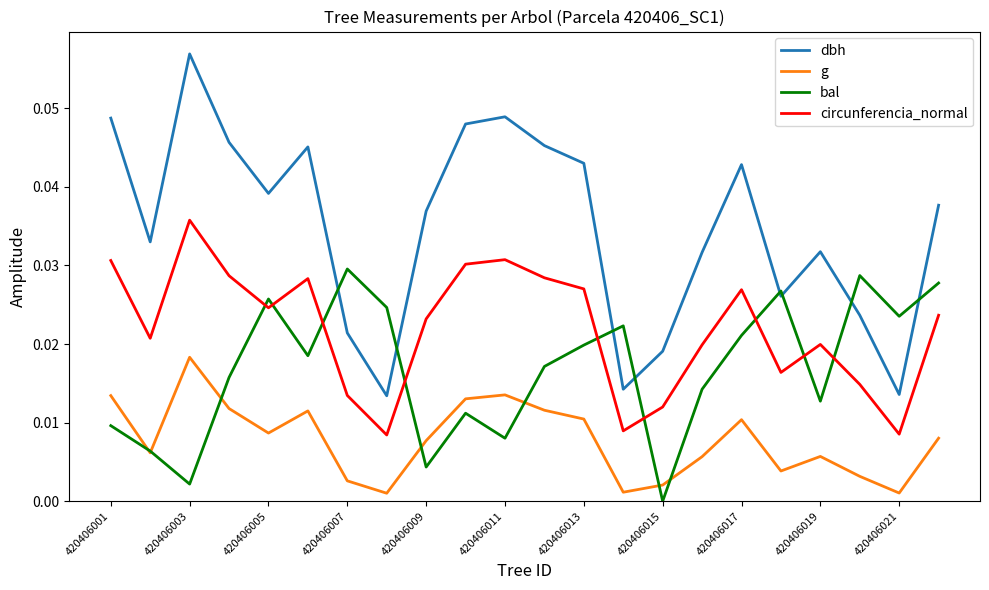

Rank the series by their maximum value, from highest to lowest.

dbh, circunferencia_normal, bal, g